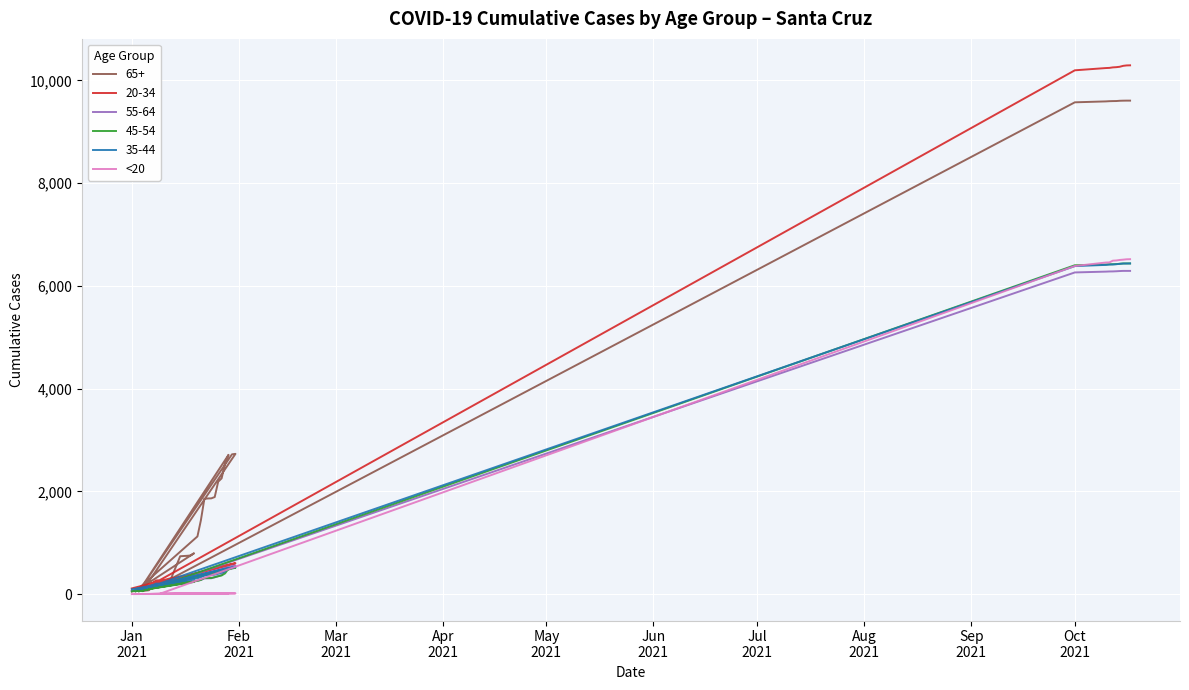

How many interior local peaks (higher than both neighbors) does the data have?

1